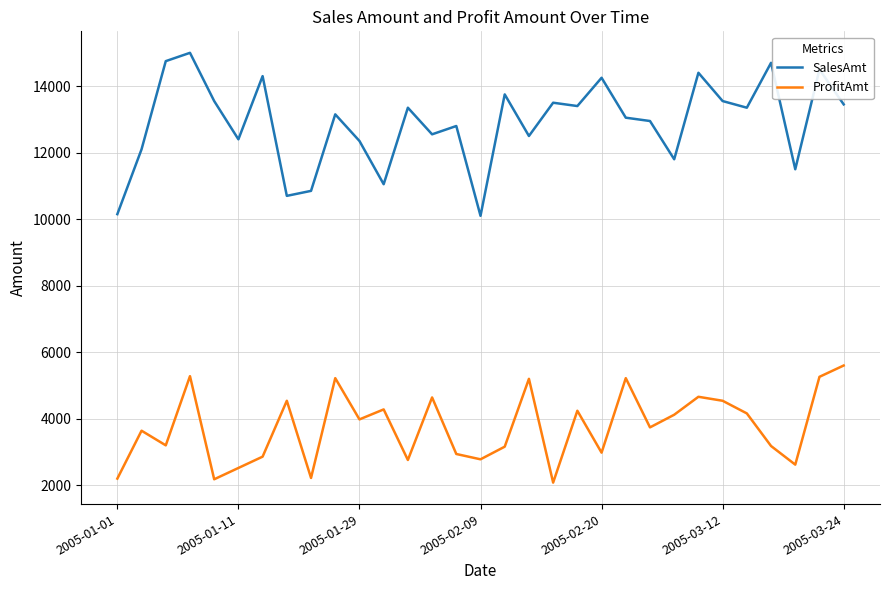

True or false: ProfitAmt and SalesAmt cross at least once.

False